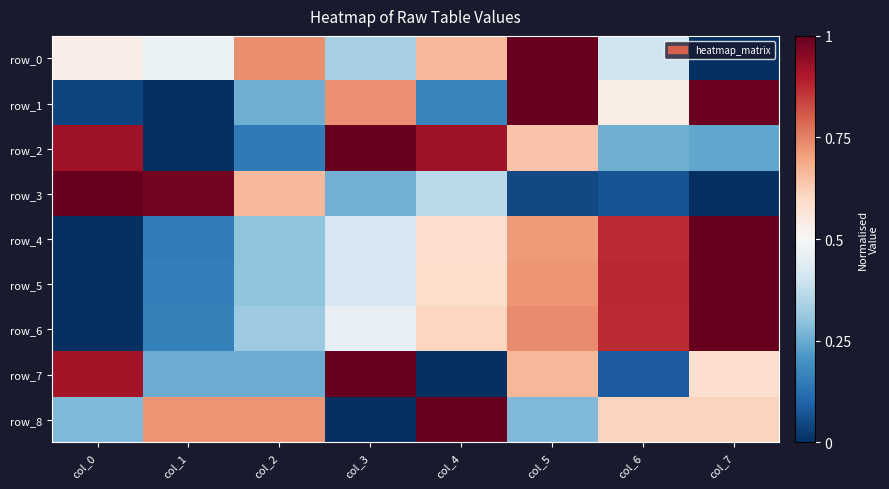

Which series has the largest total across all categories?

row_8